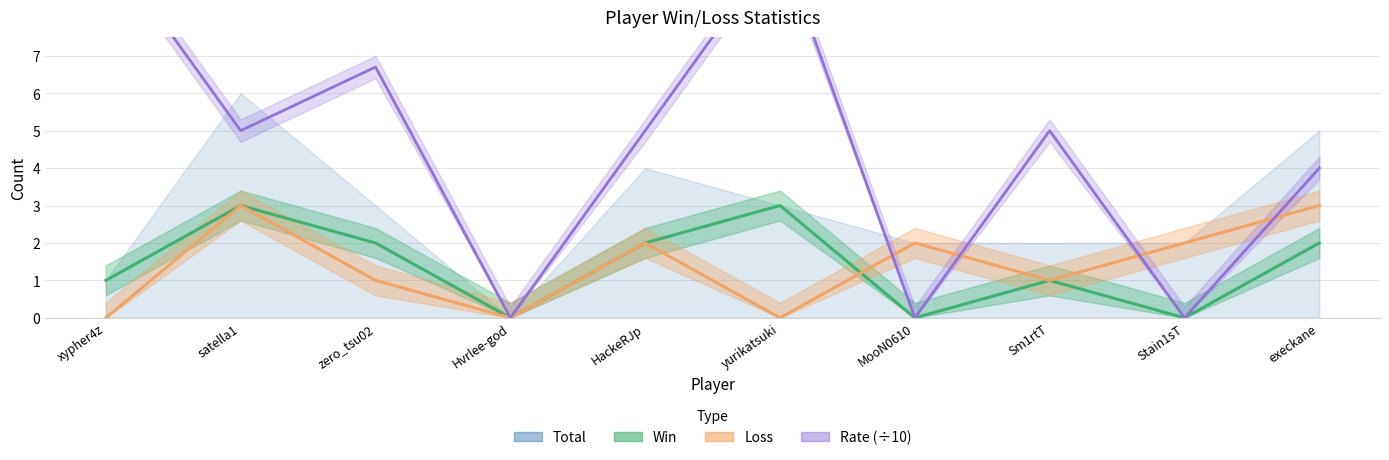

Rank the categories by Win value from highest to lowest.

satella1, yurikatsuki, zero_tsu02, HackeRJp, execkane, xypher4z, Sm1rtT, Hvrlee-god, MooN0610, Stain1sT